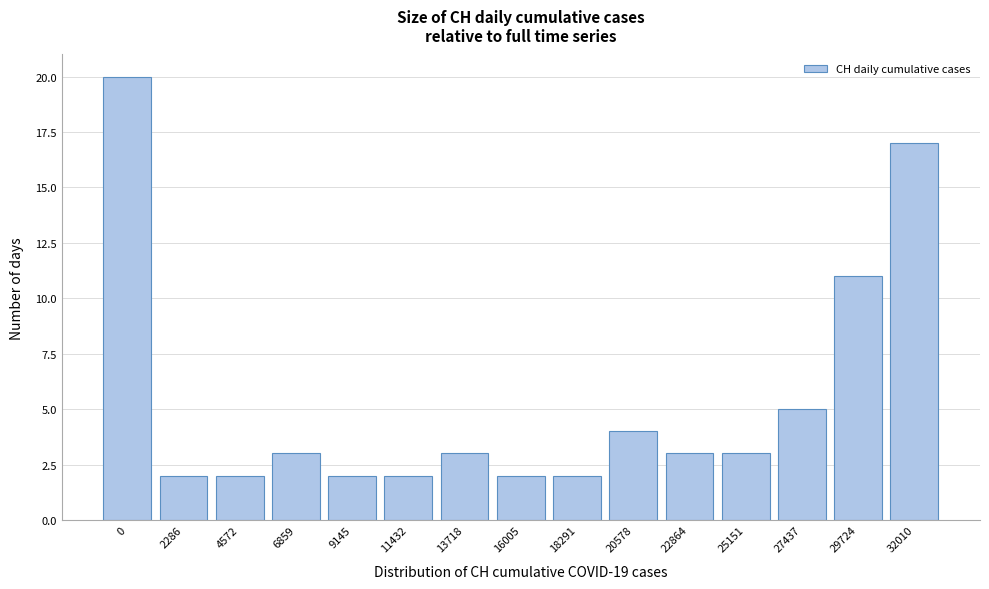

Reading right to left, transcribe all the data shown in this chart.

17	11	5	3	3	4	2	2	3	2	2	3	2	2	20